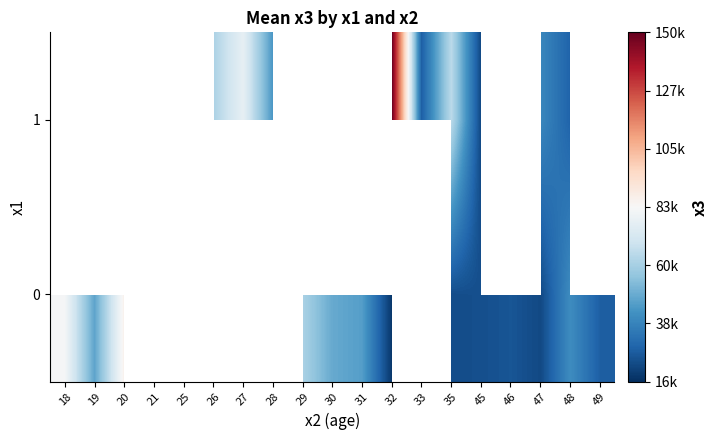

What is the difference between the highest and lowest values at 47?

17000.0